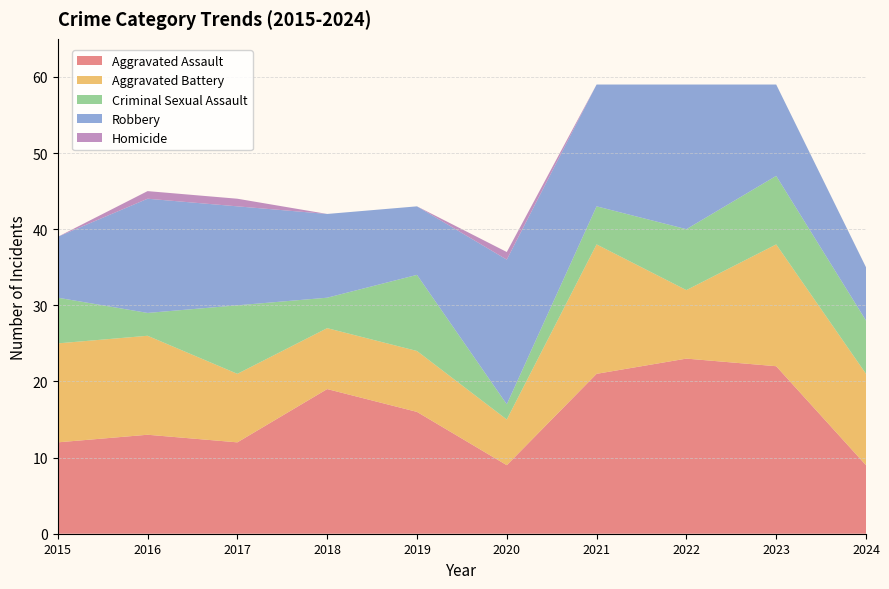

Reading right to left, transcribe all the data shown in this chart.

Aggravated Assault: 9	22	23	21	9	16	19	12	13	12
Aggravated Battery: 12	16	9	17	6	8	8	9	13	13
Criminal Sexual Assault: 7	9	8	5	2	10	4	9	3	6
Robbery: 7	12	19	16	19	9	11	13	15	8
Homicide: 0	0	0	0	1	0	0	1	1	0